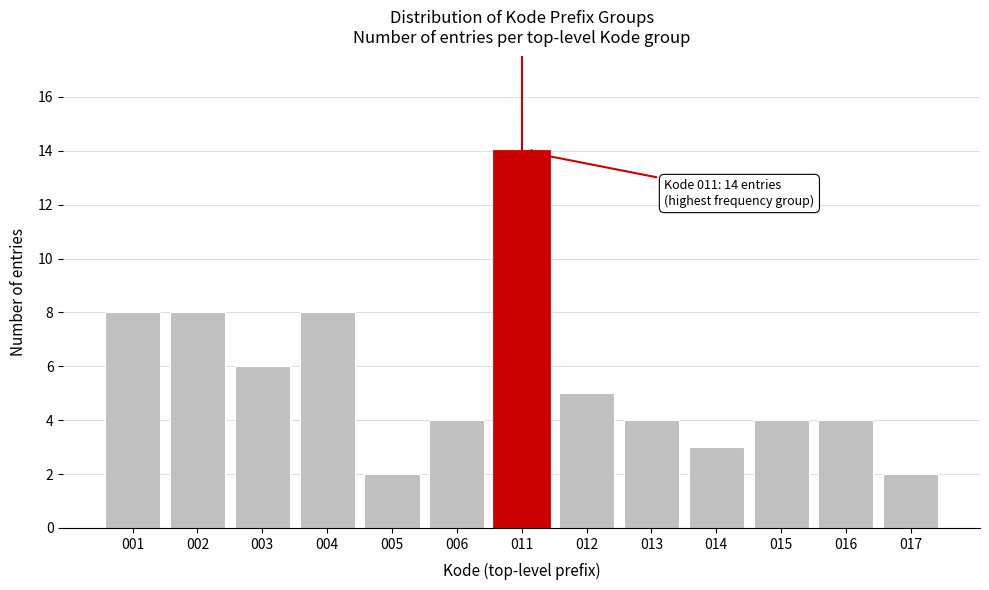

Reading right to left, transcribe all the data shown in this chart.

017=2	016=4	015=4	014=3	013=4	012=5	011=14	006=4	005=2	004=8	003=6	002=8	001=8